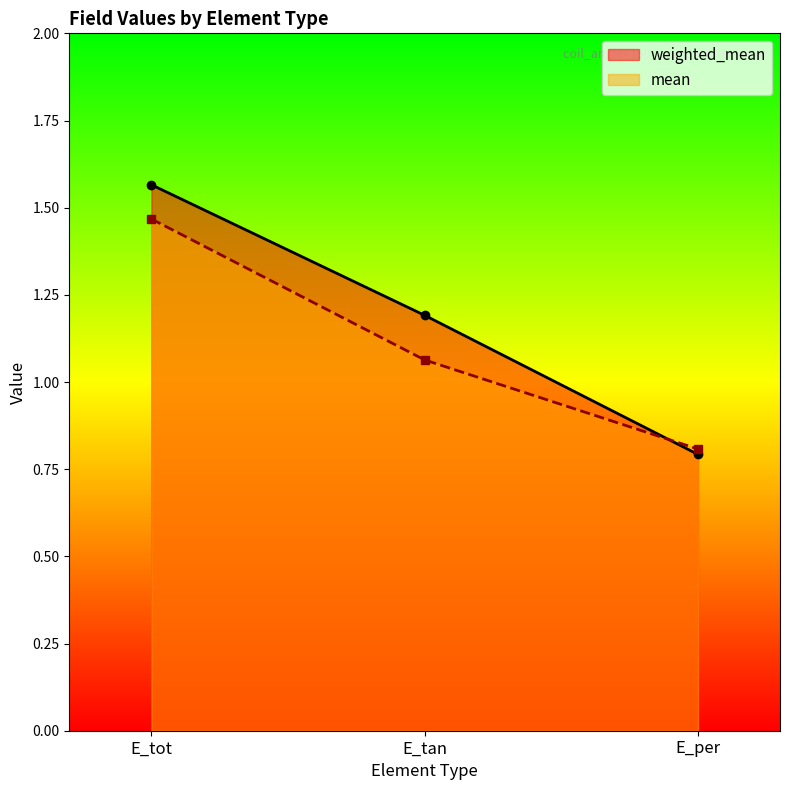

True or false: mean has a value of 0.8 at E_per.

True